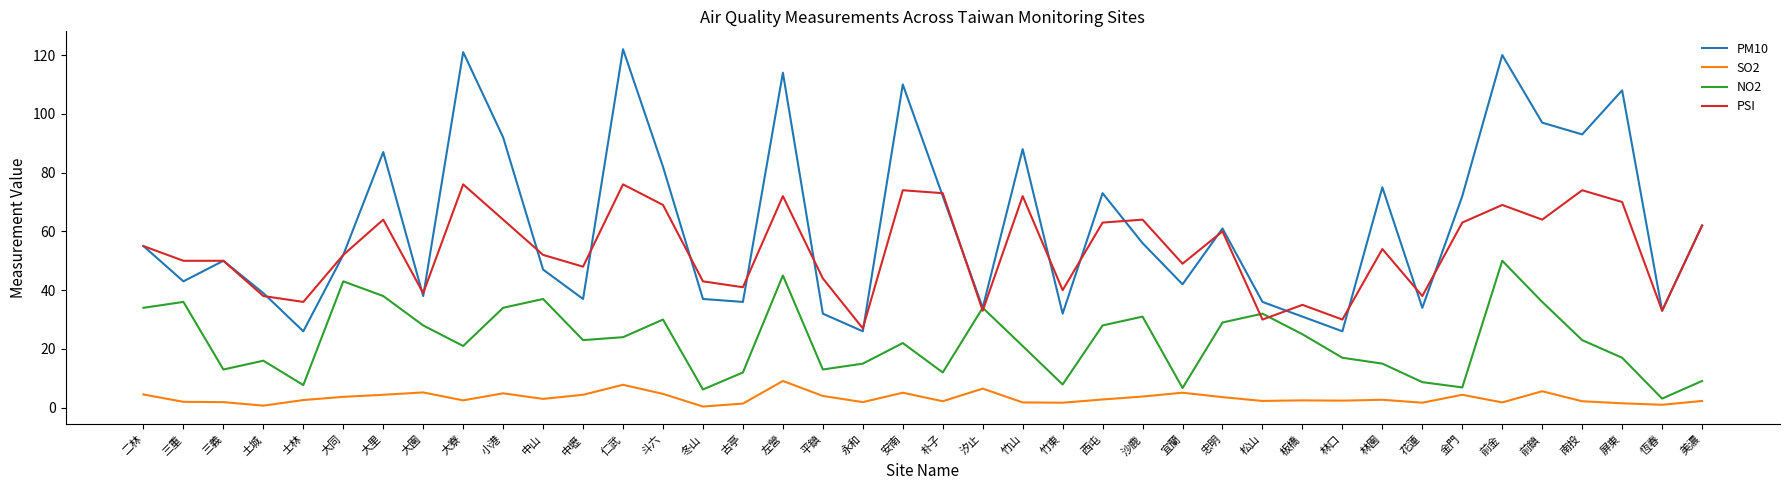

True or false: SO2 and PSI intersect in this chart.

False